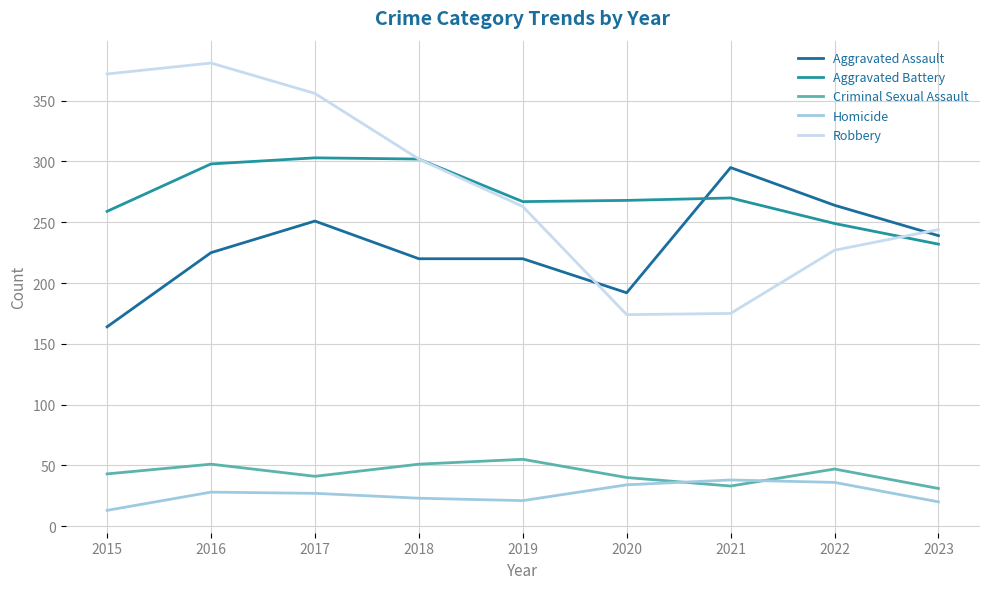

Rank the series by their maximum value, from lowest to highest.

Homicide, Criminal Sexual Assault, Aggravated Assault, Aggravated Battery, Robbery